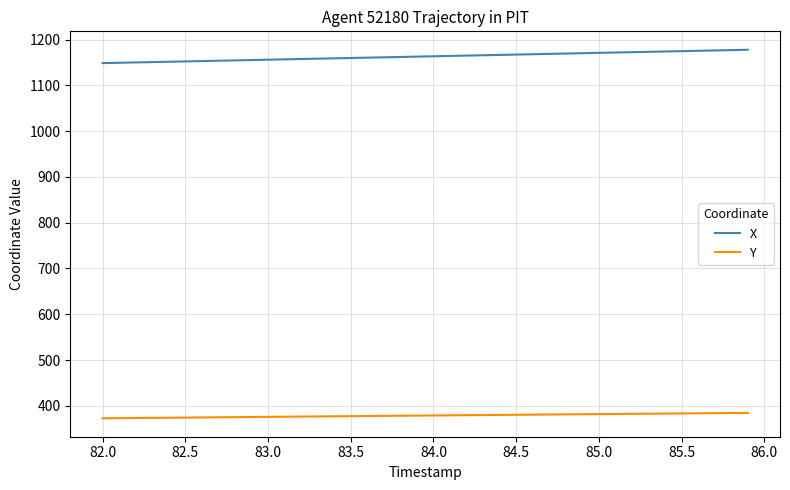

True or false: X and Y cross at least once.

False